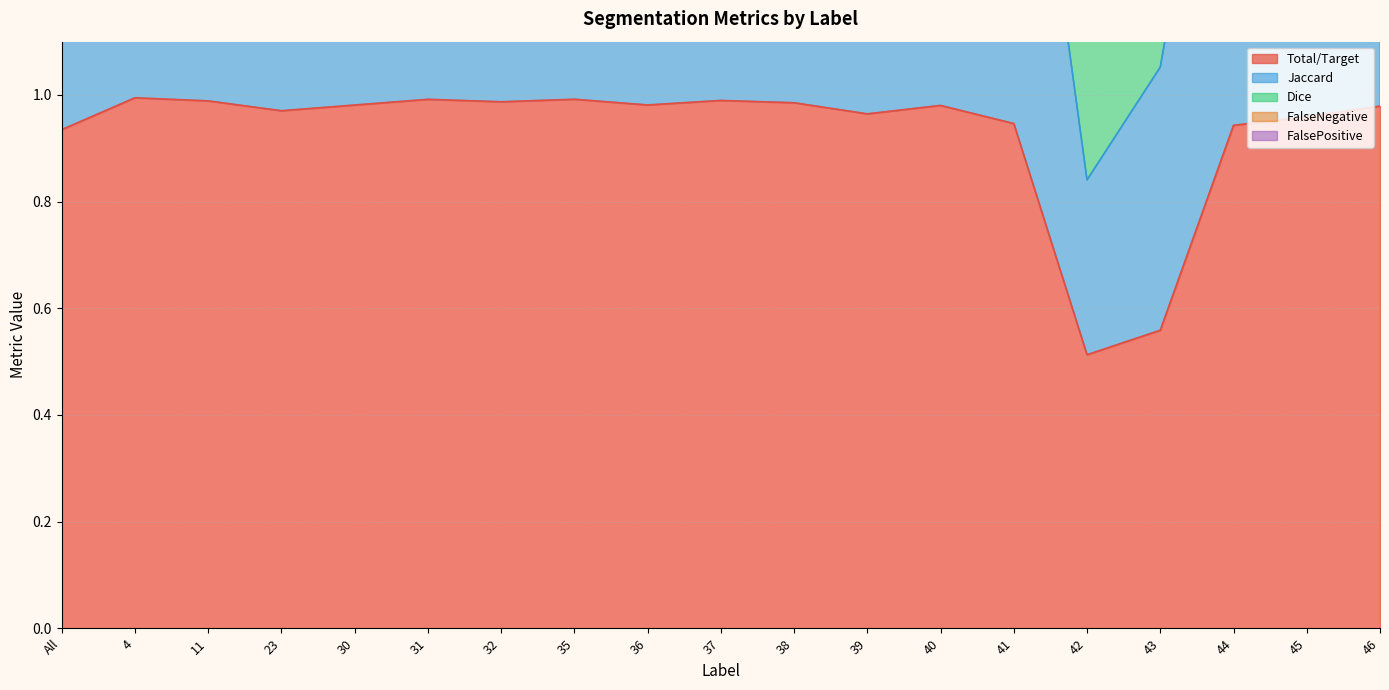

At which category does FalseNegative reach its first local valley?

23